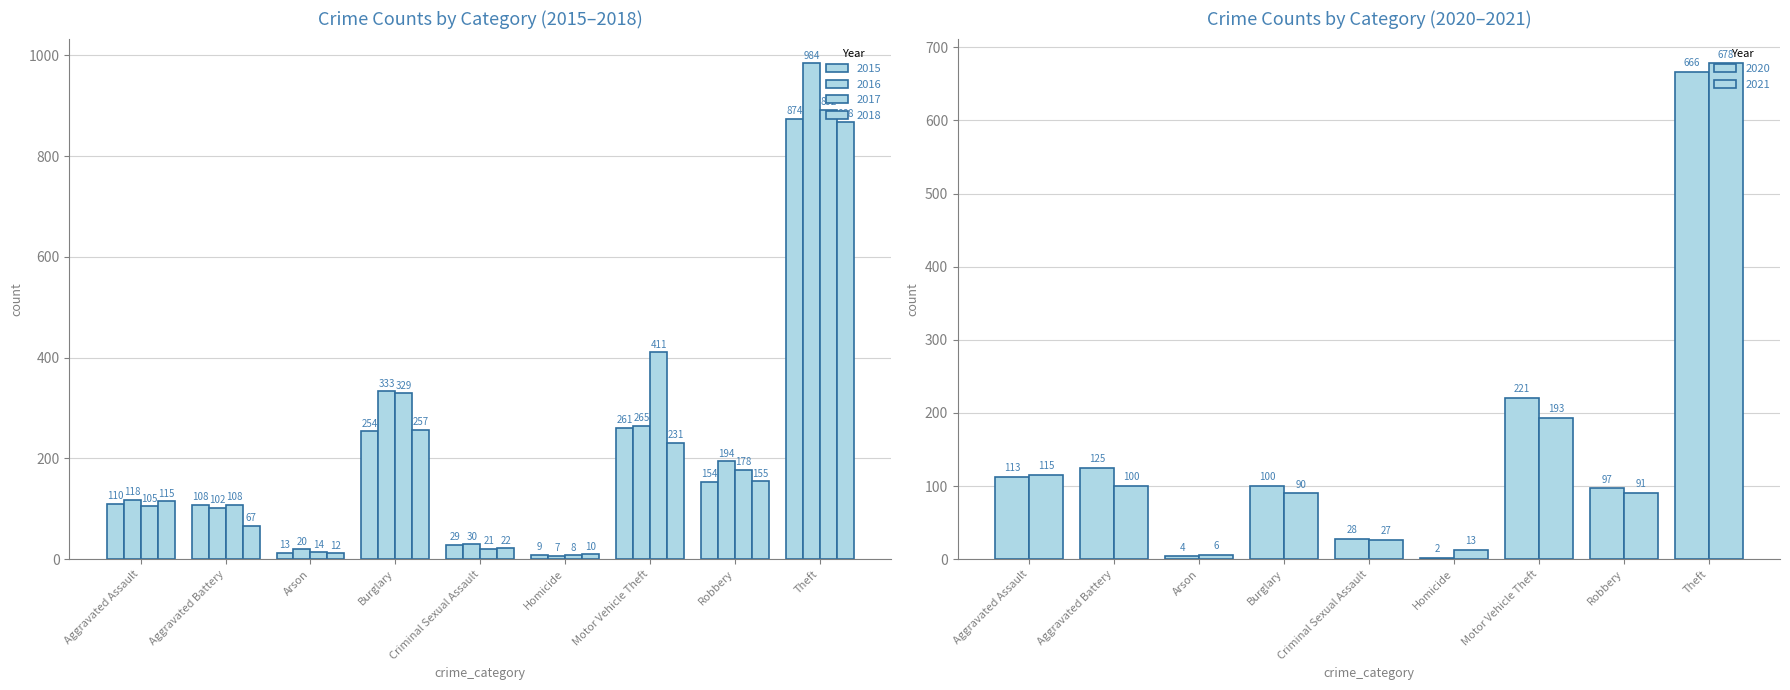

How many values in the 2015 series exceed 110?

4